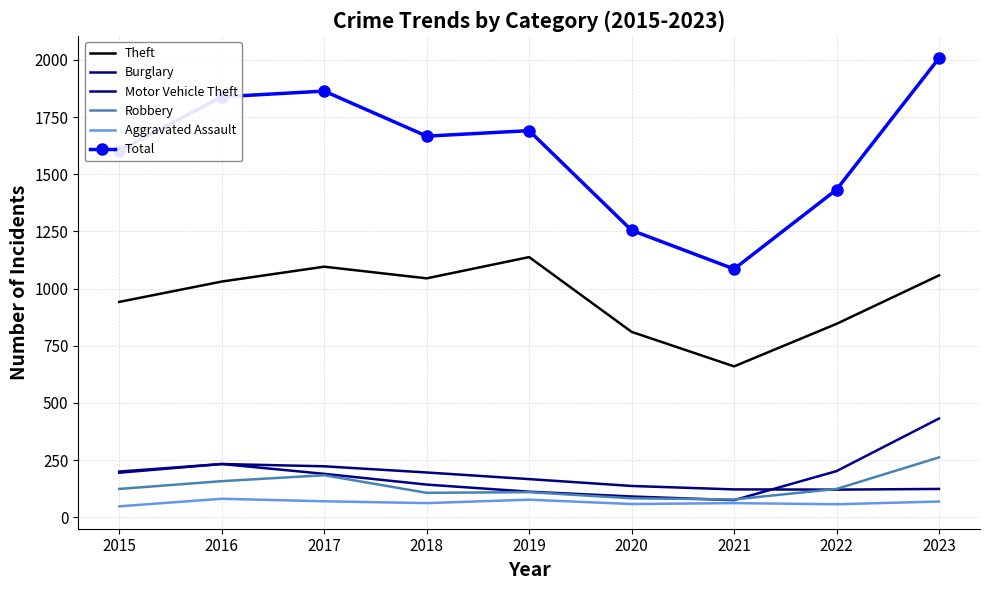

What is the difference between the highest and lowest values at 2023?

1939